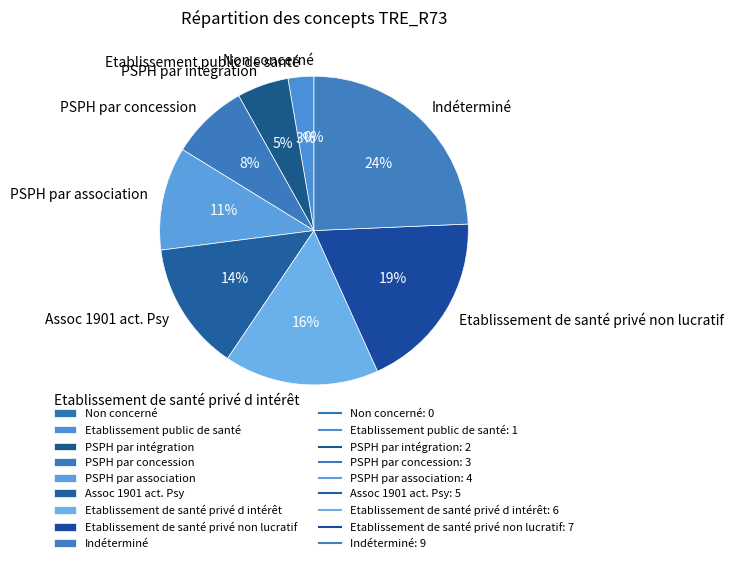

To the nearest percent, what is the difference between the largest and smallest slice percentages?

24%